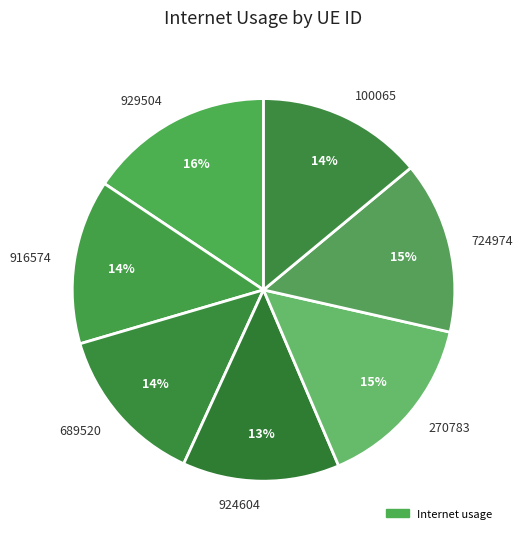

Combined, do 270783 and 929504 account for over 50%?

No